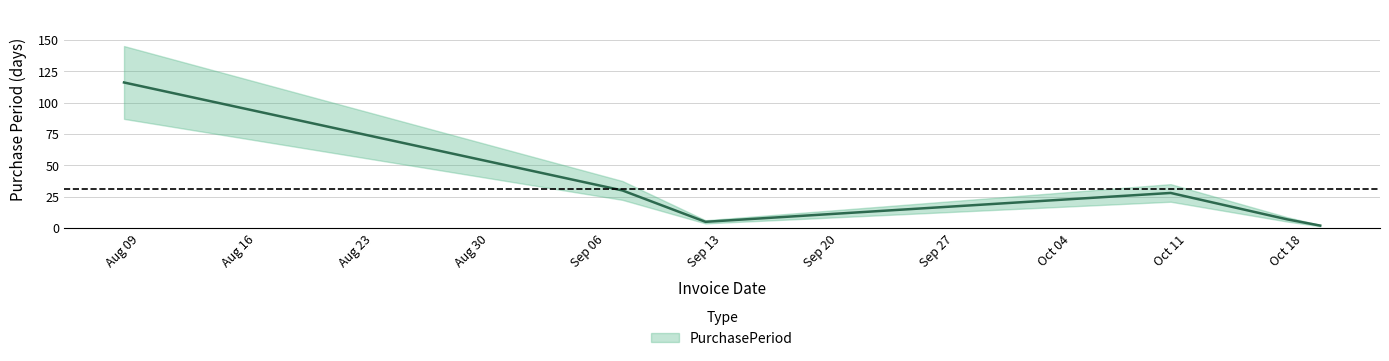

At which label is the value closest to 59?

2016-09-07